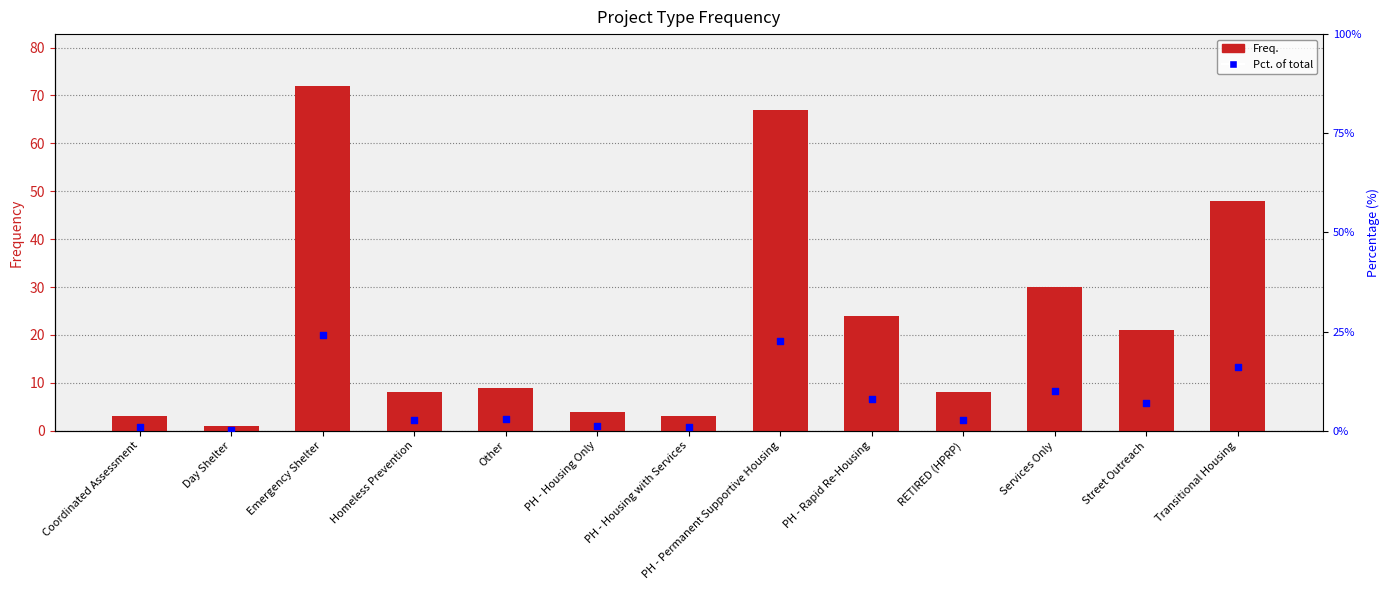

What is the total value across all series at Other?

11.5